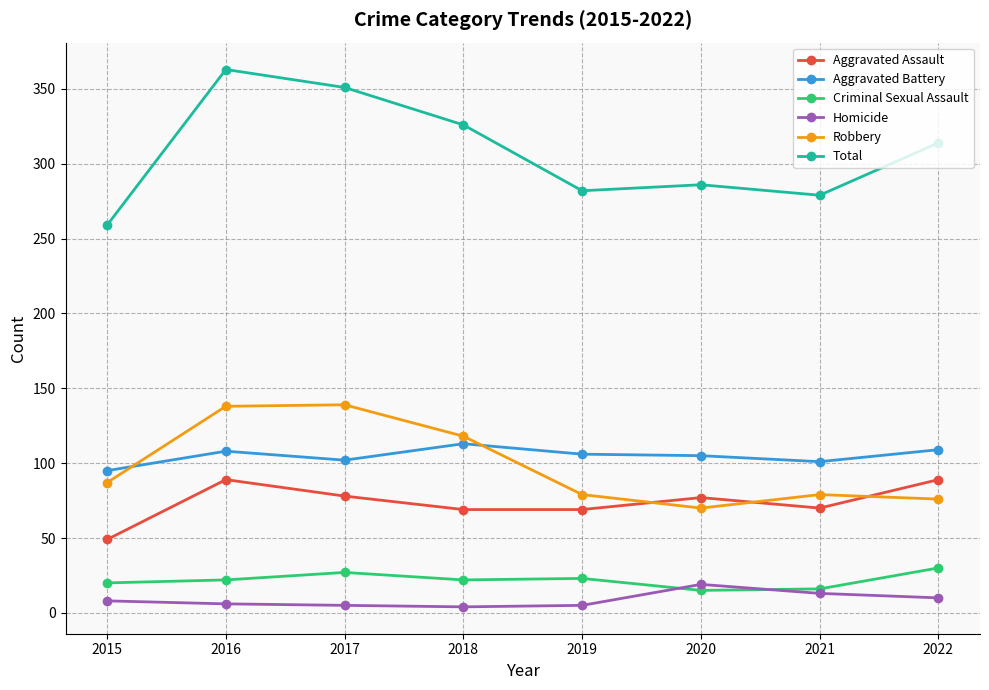

What value does the Criminal Sexual Assault series have at 2015?

20